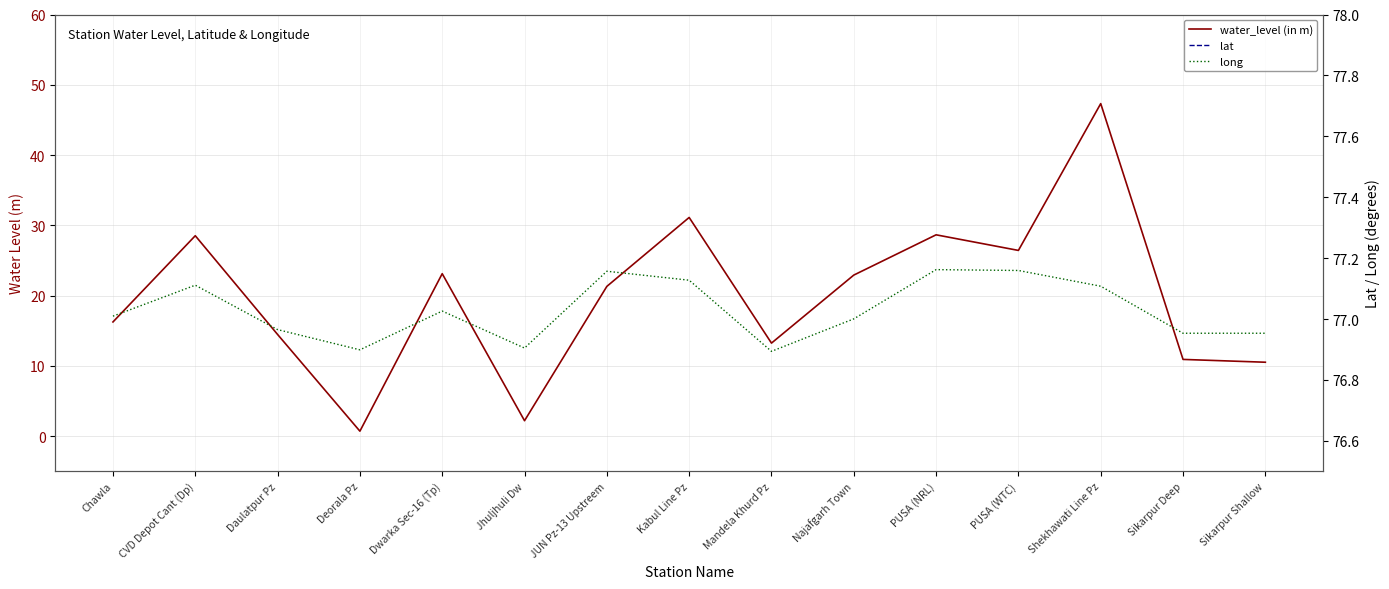

What is the difference between the maximum and minimum values in the long series?

0.3